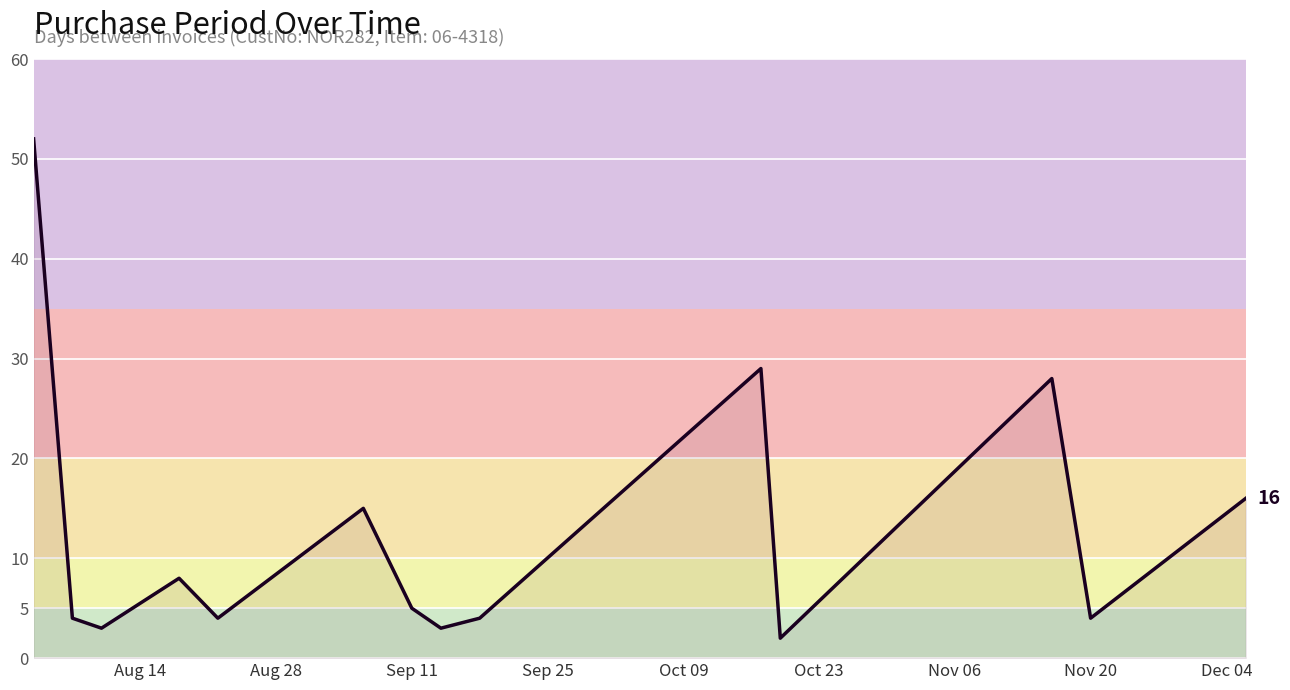

How many values are below 5?

7